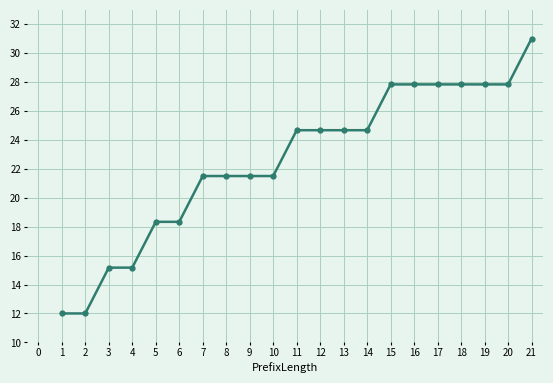

Reading right to left, what are all the values shown in this chart?

31.0	27.8	27.8	27.8	27.8	27.8	27.8	24.7	24.7	24.7	24.7	21.5	21.5	21.5	21.5	18.3	18.3	15.2	15.2	12.0	12.0